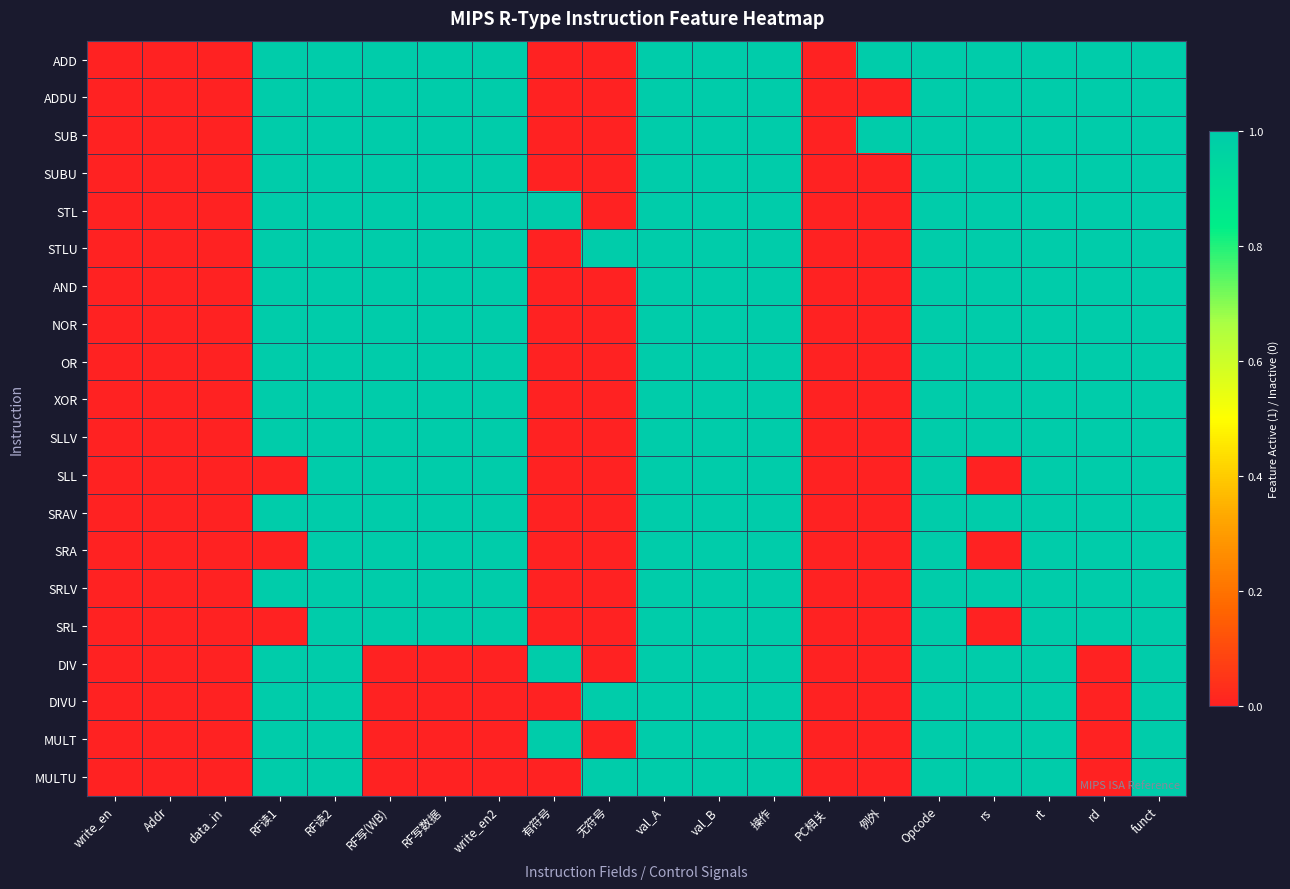

Reading right to left, what are all the values shown in this chart?

ADD: funct=1	rd=1	rt=1	rs=1	Opcode=1	例外=1	PC相关=0	操作=1	val_B=1	val_A=1	无符号=0	有符号=0	write_en2=1	RF写数据=1	RF写(WB)=1	RF读2=1	RF读1=1	data_in=0	Addr=0	write_en=0
ADDU: funct=1	rd=1	rt=1	rs=1	Opcode=1	例外=0	PC相关=0	操作=1	val_B=1	val_A=1	无符号=0	有符号=0	write_en2=1	RF写数据=1	RF写(WB)=1	RF读2=1	RF读1=1	data_in=0	Addr=0	write_en=0
SUB: funct=1	rd=1	rt=1	rs=1	Opcode=1	例外=1	PC相关=0	操作=1	val_B=1	val_A=1	无符号=0	有符号=0	write_en2=1	RF写数据=1	RF写(WB)=1	RF读2=1	RF读1=1	data_in=0	Addr=0	write_en=0
SUBU: funct=1	rd=1	rt=1	rs=1	Opcode=1	例外=0	PC相关=0	操作=1	val_B=1	val_A=1	无符号=0	有符号=0	write_en2=1	RF写数据=1	RF写(WB)=1	RF读2=1	RF读1=1	data_in=0	Addr=0	write_en=0
STL: funct=1	rd=1	rt=1	rs=1	Opcode=1	例外=0	PC相关=0	操作=1	val_B=1	val_A=1	无符号=0	有符号=1	write_en2=1	RF写数据=1	RF写(WB)=1	RF读2=1	RF读1=1	data_in=0	Addr=0	write_en=0
STLU: funct=1	rd=1	rt=1	rs=1	Opcode=1	例外=0	PC相关=0	操作=1	val_B=1	val_A=1	无符号=1	有符号=0	write_en2=1	RF写数据=1	RF写(WB)=1	RF读2=1	RF读1=1	data_in=0	Addr=0	write_en=0
AND: funct=1	rd=1	rt=1	rs=1	Opcode=1	例外=0	PC相关=0	操作=1	val_B=1	val_A=1	无符号=0	有符号=0	write_en2=1	RF写数据=1	RF写(WB)=1	RF读2=1	RF读1=1	data_in=0	Addr=0	write_en=0
NOR: funct=1	rd=1	rt=1	rs=1	Opcode=1	例外=0	PC相关=0	操作=1	val_B=1	val_A=1	无符号=0	有符号=0	write_en2=1	RF写数据=1	RF写(WB)=1	RF读2=1	RF读1=1	data_in=0	Addr=0	write_en=0
OR: funct=1	rd=1	rt=1	rs=1	Opcode=1	例外=0	PC相关=0	操作=1	val_B=1	val_A=1	无符号=0	有符号=0	write_en2=1	RF写数据=1	RF写(WB)=1	RF读2=1	RF读1=1	data_in=0	Addr=0	write_en=0
XOR: funct=1	rd=1	rt=1	rs=1	Opcode=1	例外=0	PC相关=0	操作=1	val_B=1	val_A=1	无符号=0	有符号=0	write_en2=1	RF写数据=1	RF写(WB)=1	RF读2=1	RF读1=1	data_in=0	Addr=0	write_en=0
SLLV: funct=1	rd=1	rt=1	rs=1	Opcode=1	例外=0	PC相关=0	操作=1	val_B=1	val_A=1	无符号=0	有符号=0	write_en2=1	RF写数据=1	RF写(WB)=1	RF读2=1	RF读1=1	data_in=0	Addr=0	write_en=0
SLL: funct=1	rd=1	rt=1	rs=0	Opcode=1	例外=0	PC相关=0	操作=1	val_B=1	val_A=1	无符号=0	有符号=0	write_en2=1	RF写数据=1	RF写(WB)=1	RF读2=1	RF读1=0	data_in=0	Addr=0	write_en=0
SRAV: funct=1	rd=1	rt=1	rs=1	Opcode=1	例外=0	PC相关=0	操作=1	val_B=1	val_A=1	无符号=0	有符号=0	write_en2=1	RF写数据=1	RF写(WB)=1	RF读2=1	RF读1=1	data_in=0	Addr=0	write_en=0
SRA: funct=1	rd=1	rt=1	rs=0	Opcode=1	例外=0	PC相关=0	操作=1	val_B=1	val_A=1	无符号=0	有符号=0	write_en2=1	RF写数据=1	RF写(WB)=1	RF读2=1	RF读1=0	data_in=0	Addr=0	write_en=0
SRLV: funct=1	rd=1	rt=1	rs=1	Opcode=1	例外=0	PC相关=0	操作=1	val_B=1	val_A=1	无符号=0	有符号=0	write_en2=1	RF写数据=1	RF写(WB)=1	RF读2=1	RF读1=1	data_in=0	Addr=0	write_en=0
SRL: funct=1	rd=1	rt=1	rs=0	Opcode=1	例外=0	PC相关=0	操作=1	val_B=1	val_A=1	无符号=0	有符号=0	write_en2=1	RF写数据=1	RF写(WB)=1	RF读2=1	RF读1=0	data_in=0	Addr=0	write_en=0
DIV: funct=1	rd=0	rt=1	rs=1	Opcode=1	例外=0	PC相关=0	操作=1	val_B=1	val_A=1	无符号=0	有符号=1	write_en2=0	RF写数据=0	RF写(WB)=0	RF读2=1	RF读1=1	data_in=0	Addr=0	write_en=0
DIVU: funct=1	rd=0	rt=1	rs=1	Opcode=1	例外=0	PC相关=0	操作=1	val_B=1	val_A=1	无符号=1	有符号=0	write_en2=0	RF写数据=0	RF写(WB)=0	RF读2=1	RF读1=1	data_in=0	Addr=0	write_en=0
MULT: funct=1	rd=0	rt=1	rs=1	Opcode=1	例外=0	PC相关=0	操作=1	val_B=1	val_A=1	无符号=0	有符号=1	write_en2=0	RF写数据=0	RF写(WB)=0	RF读2=1	RF读1=1	data_in=0	Addr=0	write_en=0
MULTU: funct=1	rd=0	rt=1	rs=1	Opcode=1	例外=0	PC相关=0	操作=1	val_B=1	val_A=1	无符号=1	有符号=0	write_en2=0	RF写数据=0	RF写(WB)=0	RF读2=1	RF读1=1	data_in=0	Addr=0	write_en=0